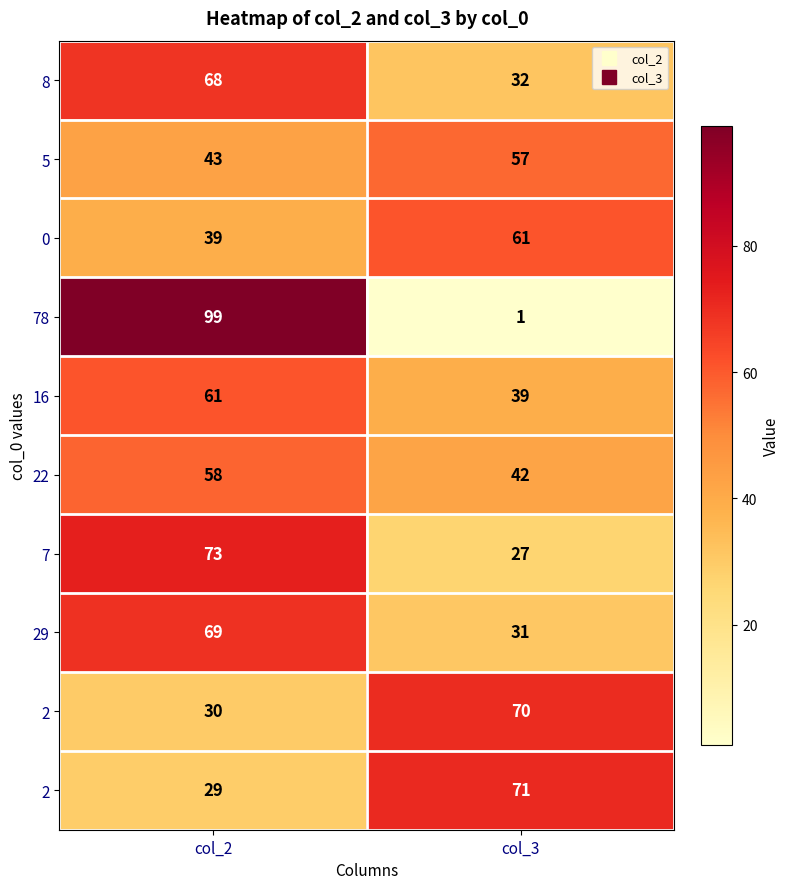

What is the minimum value shown in the chart?

1